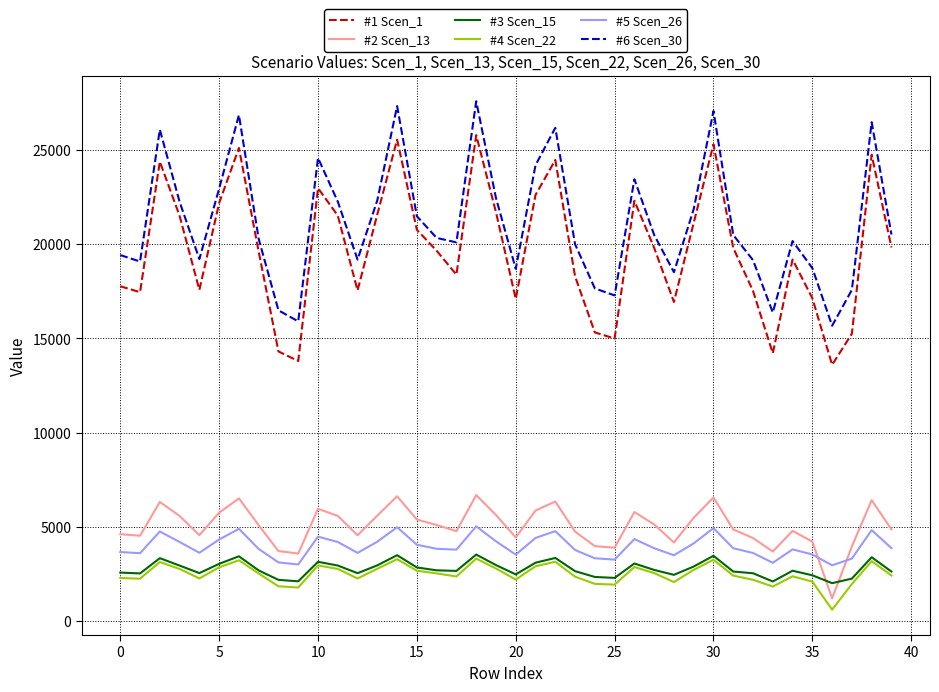

True or false: #2 Scen_13 and #4 Scen_22 cross at least once.

False